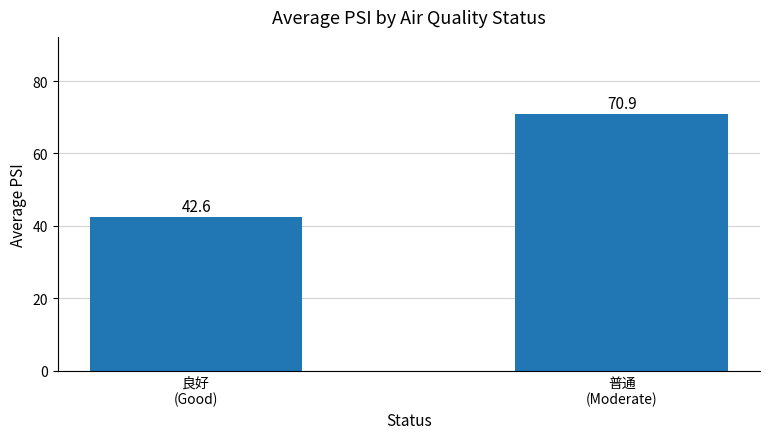

What is the difference between the values at 普通
(Moderate) and 良好
(Good)?

28.3